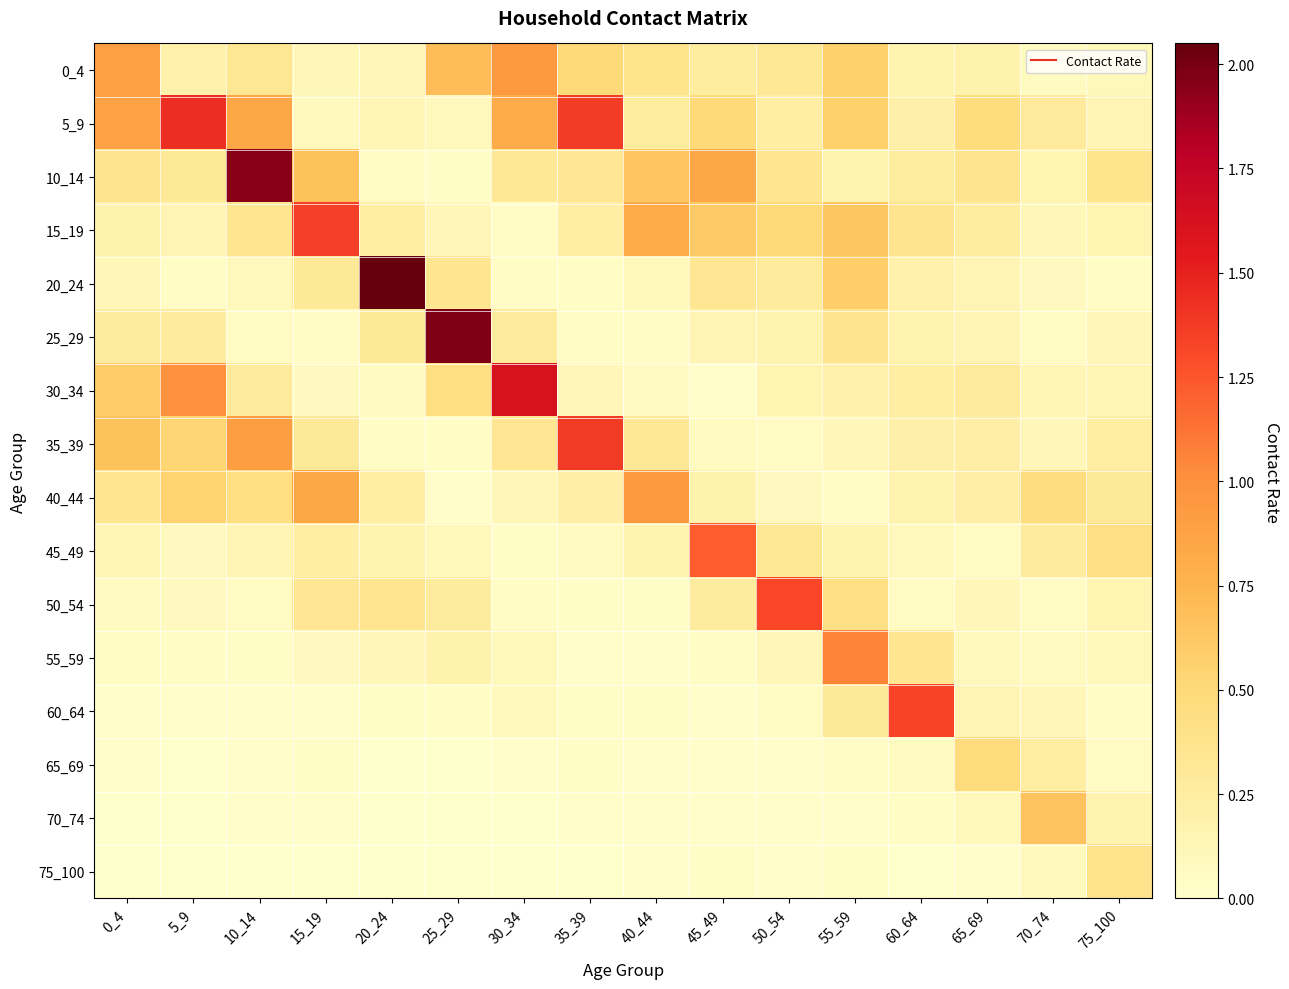

Reading left to right, transcribe all the data shown in this chart.

0_4: 0_4=0.9	5_9=0.2	10_14=0.3	15_19=0.1	20_24=0.1	25_29=0.7	30_34=0.9	35_39=0.5	40_44=0.4	45_49=0.3	50_54=0.3	55_59=0.6	60_64=0.2	65_69=0.2	70_74=0.1	75_100=0.1
5_9: 0_4=0.9	5_9=1.4	10_14=0.8	15_19=0.1	20_24=0.1	25_29=0.1	30_34=0.8	35_39=1.4	40_44=0.3	45_49=0.5	50_54=0.2	55_59=0.6	60_64=0.2	65_69=0.5	70_74=0.3	75_100=0.1
10_14: 0_4=0.4	5_9=0.3	10_14=2.0	15_19=0.7	20_24=0.1	25_29=0.0	30_34=0.3	35_39=0.3	40_44=0.6	45_49=0.8	50_54=0.4	55_59=0.2	60_64=0.3	65_69=0.4	70_74=0.2	75_100=0.4
15_19: 0_4=0.2	5_9=0.1	10_14=0.4	15_19=1.4	20_24=0.2	25_29=0.1	30_34=0.0	35_39=0.2	40_44=0.8	45_49=0.6	50_54=0.5	55_59=0.6	60_64=0.4	65_69=0.3	70_74=0.1	75_100=0.2
20_24: 0_4=0.1	5_9=0.0	10_14=0.1	15_19=0.3	20_24=2.0	25_29=0.4	30_34=0.0	35_39=0.0	40_44=0.1	45_49=0.3	50_54=0.3	55_59=0.6	60_64=0.2	65_69=0.2	70_74=0.1	75_100=0.0
25_29: 0_4=0.3	5_9=0.3	10_14=0.1	15_19=0.0	20_24=0.3	25_29=2.0	30_34=0.3	35_39=0.0	40_44=0.0	45_49=0.1	50_54=0.2	55_59=0.4	60_64=0.2	65_69=0.1	70_74=0.1	75_100=0.1
30_34: 0_4=0.6	5_9=1.0	10_14=0.3	15_19=0.1	20_24=0.1	25_29=0.4	30_34=1.6	35_39=0.1	40_44=0.1	45_49=0.0	50_54=0.2	55_59=0.2	60_64=0.2	65_69=0.3	70_74=0.1	75_100=0.1
35_39: 0_4=0.7	5_9=0.5	10_14=0.9	15_19=0.3	20_24=0.0	25_29=0.0	30_34=0.3	35_39=1.4	40_44=0.3	45_49=0.1	50_54=0.1	55_59=0.1	60_64=0.2	65_69=0.2	70_74=0.1	75_100=0.2
40_44: 0_4=0.3	5_9=0.5	10_14=0.4	15_19=0.8	20_24=0.2	25_29=0.0	30_34=0.1	35_39=0.2	40_44=0.9	45_49=0.2	50_54=0.1	55_59=0.0	60_64=0.2	65_69=0.2	70_74=0.5	75_100=0.3
45_49: 0_4=0.1	5_9=0.1	10_14=0.2	15_19=0.2	20_24=0.2	25_29=0.1	30_34=0.0	35_39=0.1	40_44=0.2	45_49=1.2	50_54=0.3	55_59=0.2	60_64=0.1	65_69=0.1	70_74=0.3	75_100=0.4
50_54: 0_4=0.1	5_9=0.1	10_14=0.1	15_19=0.3	20_24=0.4	25_29=0.3	30_34=0.0	35_39=0.0	40_44=0.0	45_49=0.3	50_54=1.3	55_59=0.4	60_64=0.1	65_69=0.1	70_74=0.1	75_100=0.2
55_59: 0_4=0.1	5_9=0.0	10_14=0.0	15_19=0.1	20_24=0.1	25_29=0.2	30_34=0.1	35_39=0.0	40_44=0.0	45_49=0.0	50_54=0.1	55_59=1.1	60_64=0.3	65_69=0.1	70_74=0.1	75_100=0.1
60_64: 0_4=0.0	5_9=0.0	10_14=0.0	15_19=0.0	20_24=0.0	25_29=0.0	30_34=0.1	35_39=0.0	40_44=0.0	45_49=0.0	50_54=0.1	55_59=0.3	60_64=1.3	65_69=0.1	70_74=0.1	75_100=0.0
65_69: 0_4=0.0	5_9=0.0	10_14=0.0	15_19=0.0	20_24=0.0	25_29=0.0	30_34=0.0	35_39=0.0	40_44=0.0	45_49=0.0	50_54=0.0	55_59=0.0	60_64=0.1	65_69=0.5	70_74=0.2	75_100=0.1
70_74: 0_4=0.0	5_9=0.0	10_14=0.0	15_19=0.0	20_24=0.0	25_29=0.0	30_34=0.0	35_39=0.0	40_44=0.0	45_49=0.0	50_54=0.0	55_59=0.0	60_64=0.0	65_69=0.1	70_74=0.7	75_100=0.2
75_100: 0_4=0.0	5_9=0.0	10_14=0.0	15_19=0.0	20_24=0.0	25_29=0.0	30_34=0.0	35_39=0.0	40_44=0.0	45_49=0.0	50_54=0.0	55_59=0.0	60_64=0.0	65_69=0.0	70_74=0.1	75_100=0.4